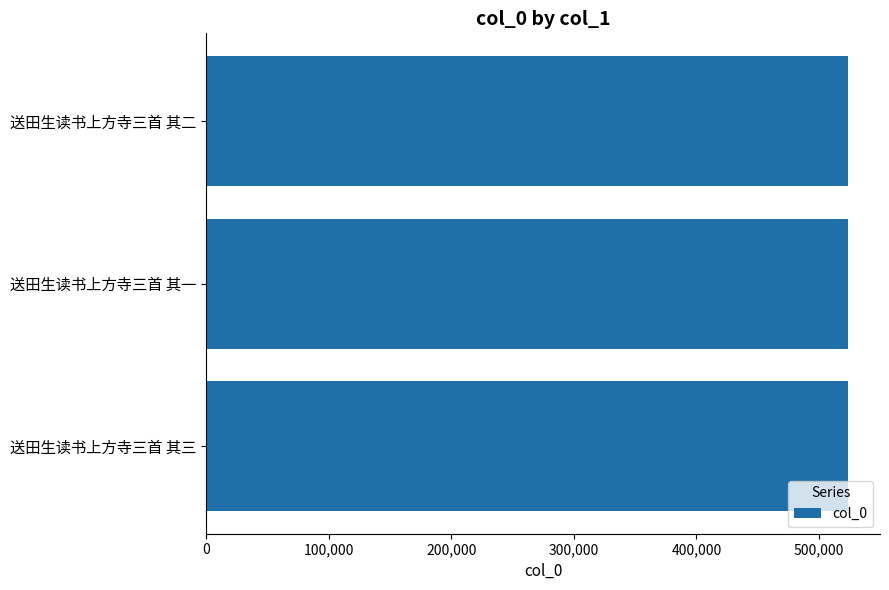

What is the sum of the values at 送田生读书上方寺三首 其二 and 送田生读书上方寺三首 其一?

1047091